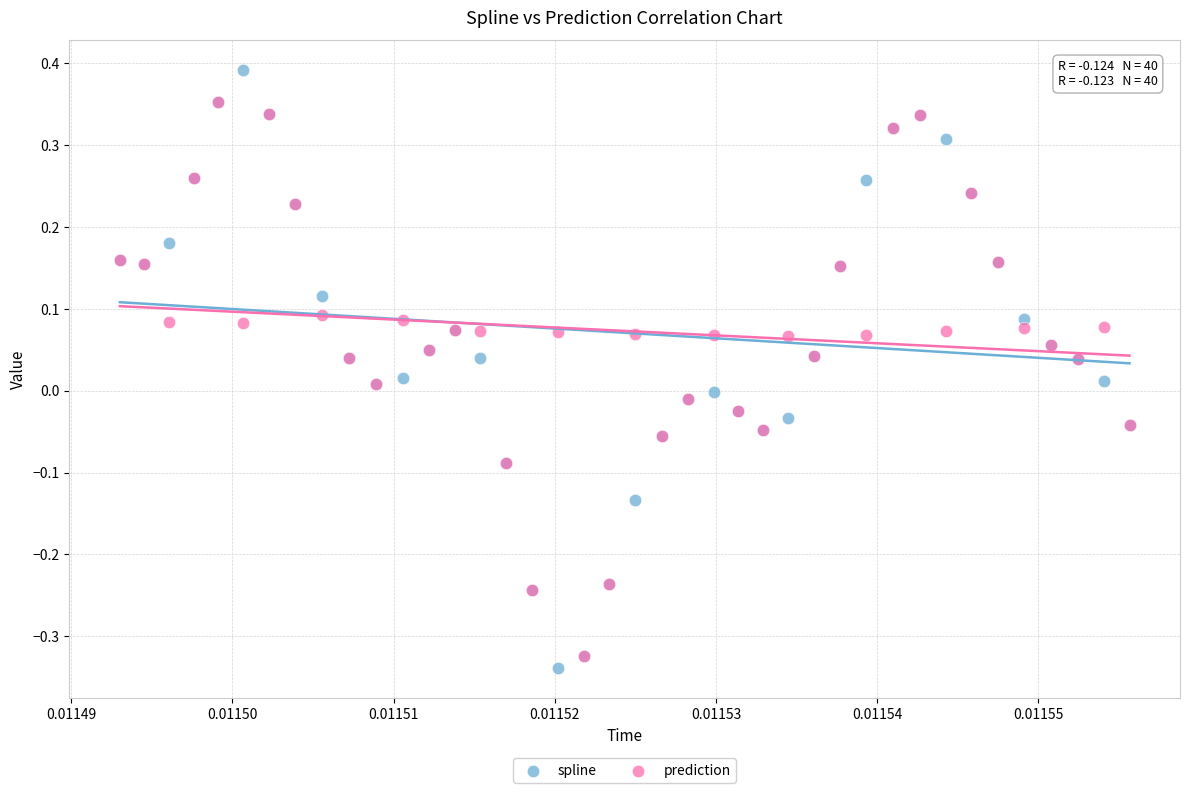

What are all the series names shown in the legend?

spline, prediction